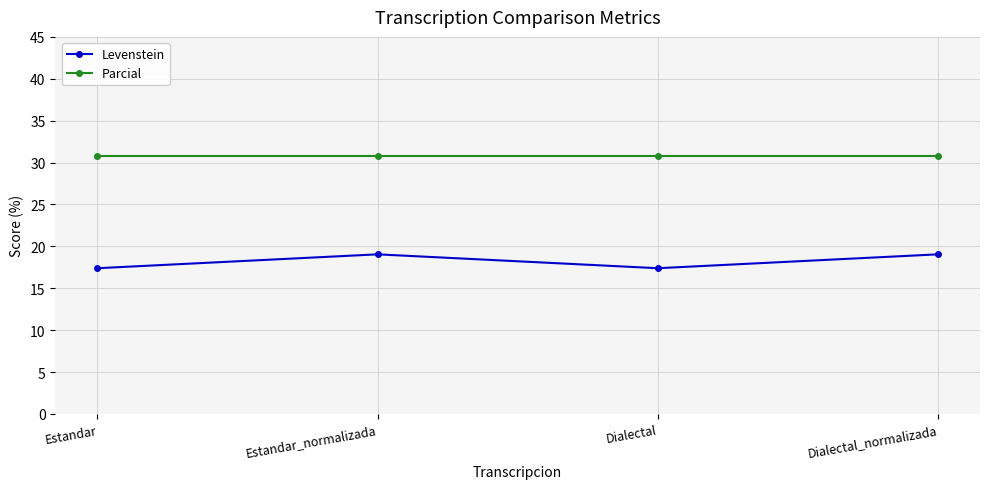

The value of Parcial at Dialectal_normalizada is 30.8. True or false?

True